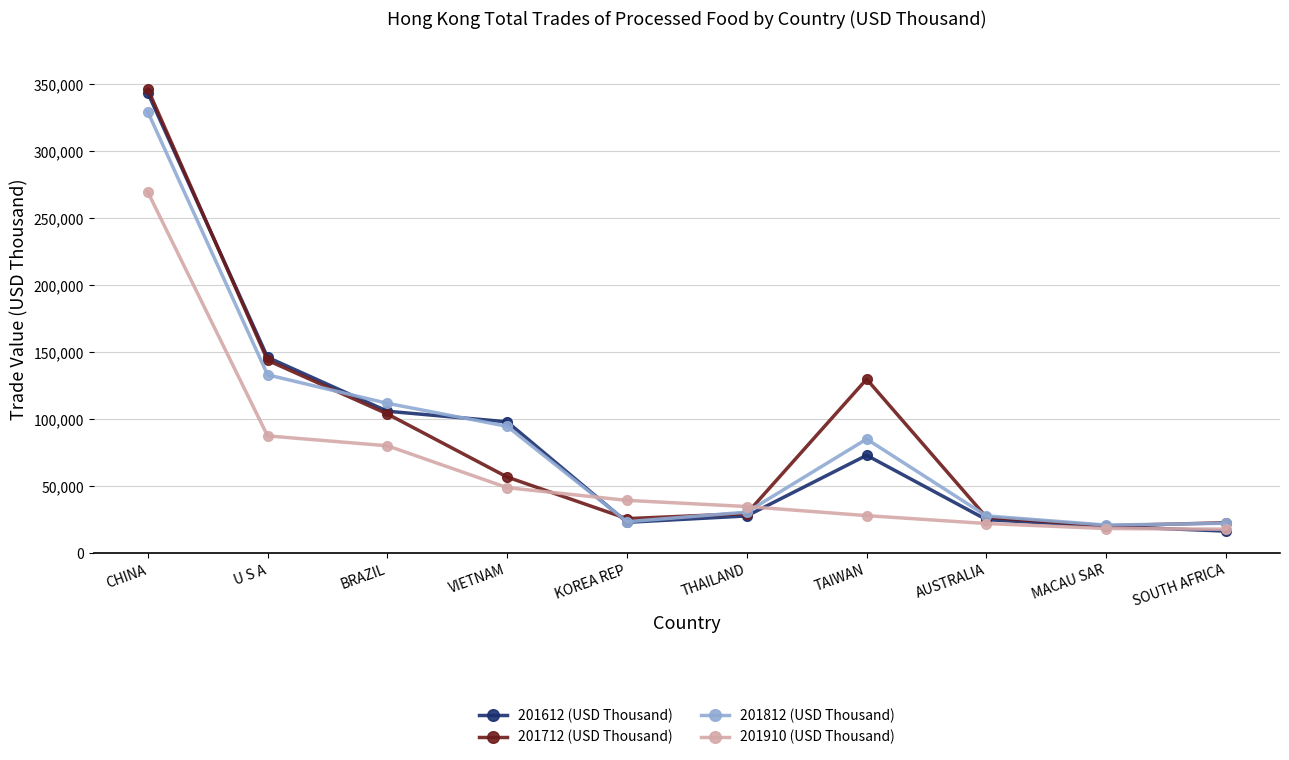

What is the greatest value displayed?

346428.6